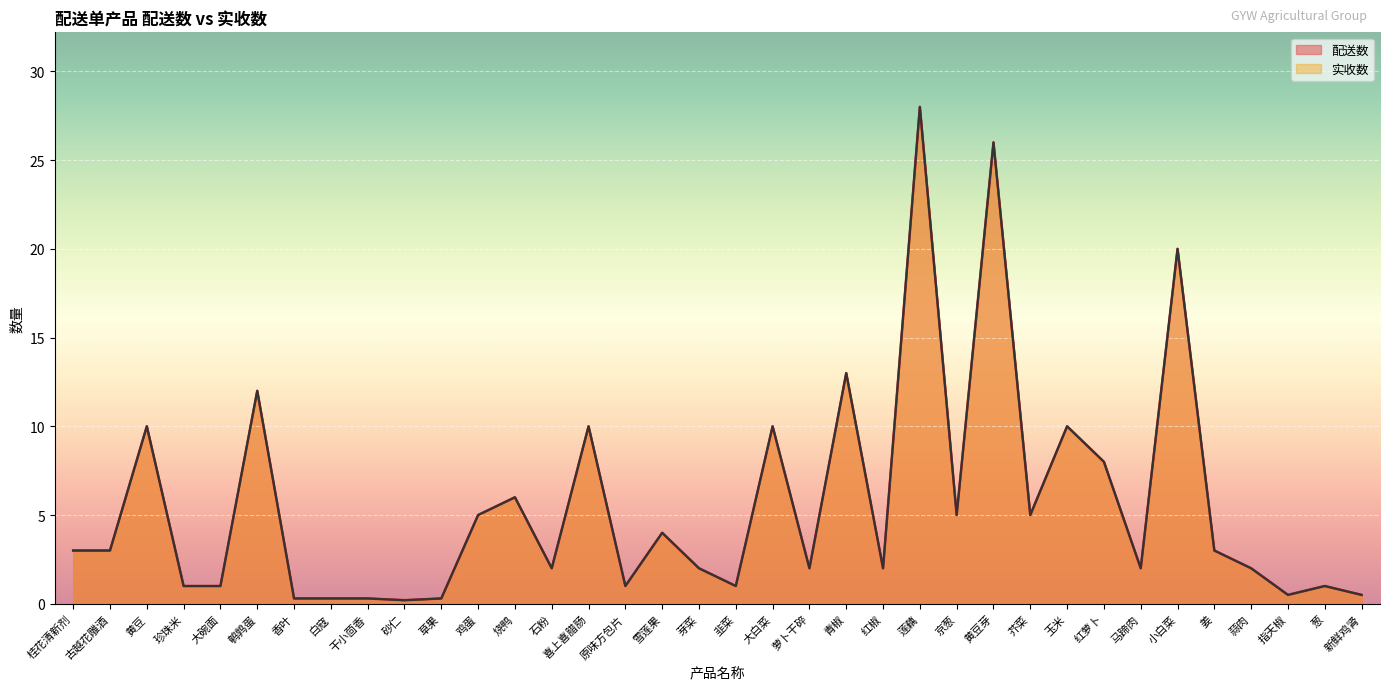

Reading left to right, extract all data points from this chart.

实收数: 桂花清新剂=3.0	古越花雕酒=3.0	黄豆=10.0	珍珠米=1.0	大碗面=1.0	鹌鹑蛋=12.0	香叶=0.3	白寇=0.3	干小茴香=0.3	砂仁=0.2	草果=0.3	鸡蛋=5.0	烧鸭=6.0	石粉=2.0	喜上喜腊肠=10.0	原味方包片=1.0	雪莲果=4.0	芽菜=2.0	韭菜=1.0	大白菜=10.0	萝卜干碎=2.0	青椒=13.0	红椒=2.0	莲藕=28.0	京葱=5.0	黄豆芽=26.0	芥菜=5.0	玉米=10.0	红萝卜=8.0	马蹄肉=2.0	小白菜=20.0	姜=3.0	蒜肉=2.0	指天椒=0.5	葱=1.0	新鲜鸡肾=0.5
配送数: 桂花清新剂=3.0	古越花雕酒=3.0	黄豆=10.0	珍珠米=1.0	大碗面=1.0	鹌鹑蛋=12.0	香叶=0.3	白寇=0.3	干小茴香=0.3	砂仁=0.2	草果=0.3	鸡蛋=5.0	烧鸭=6.0	石粉=2.0	喜上喜腊肠=10.0	原味方包片=1.0	雪莲果=4.0	芽菜=2.0	韭菜=1.0	大白菜=10.0	萝卜干碎=2.0	青椒=13.0	红椒=2.0	莲藕=28.0	京葱=5.0	黄豆芽=26.0	芥菜=5.0	玉米=10.0	红萝卜=8.0	马蹄肉=2.0	小白菜=20.0	姜=3.0	蒜肉=2.0	指天椒=0.5	葱=1.0	新鲜鸡肾=0.5